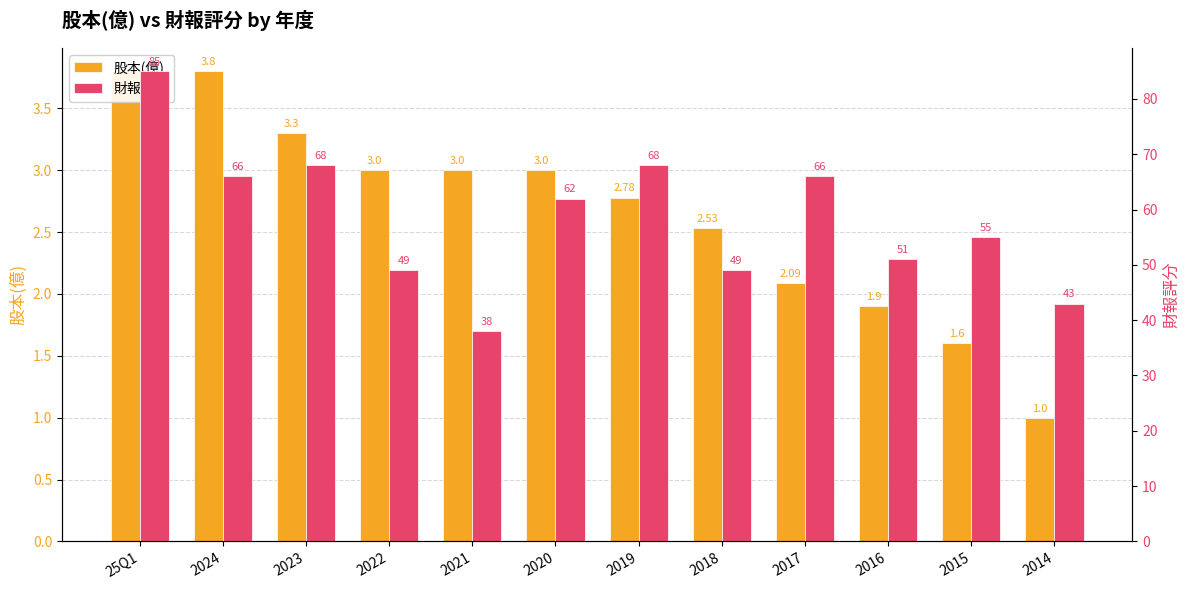

Which series has the largest range (max minus min)?

財報評分